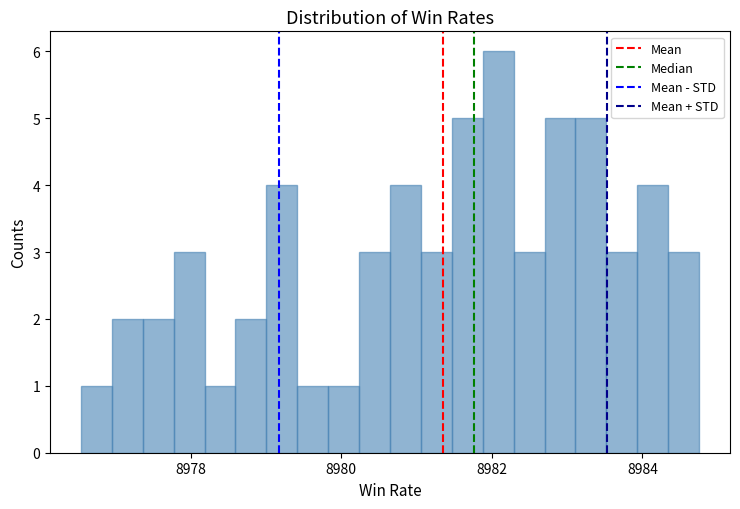

Around what value on the x-axis is the tallest bar? Give the approximate position of its centre, as read against the axis.

8982.0